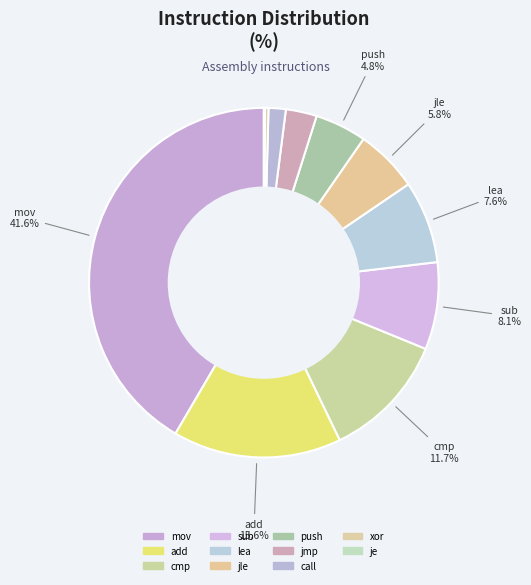

Do add and jle together represent more than half of the pie?

No